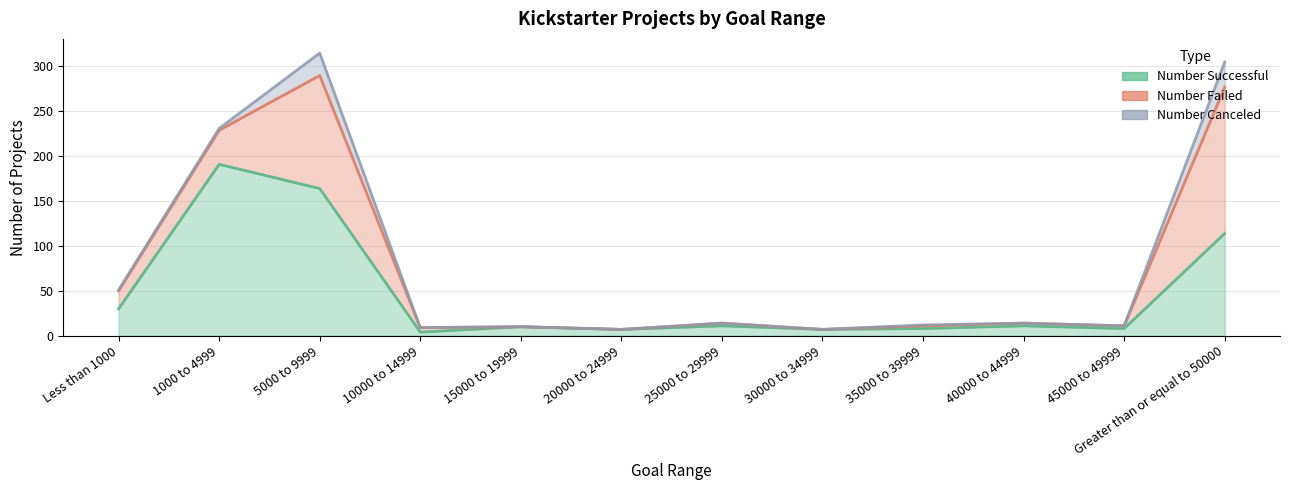

Is the value of Number Failed at Less than 1000 greater than the value of Number Successful at Less than 1000?

No